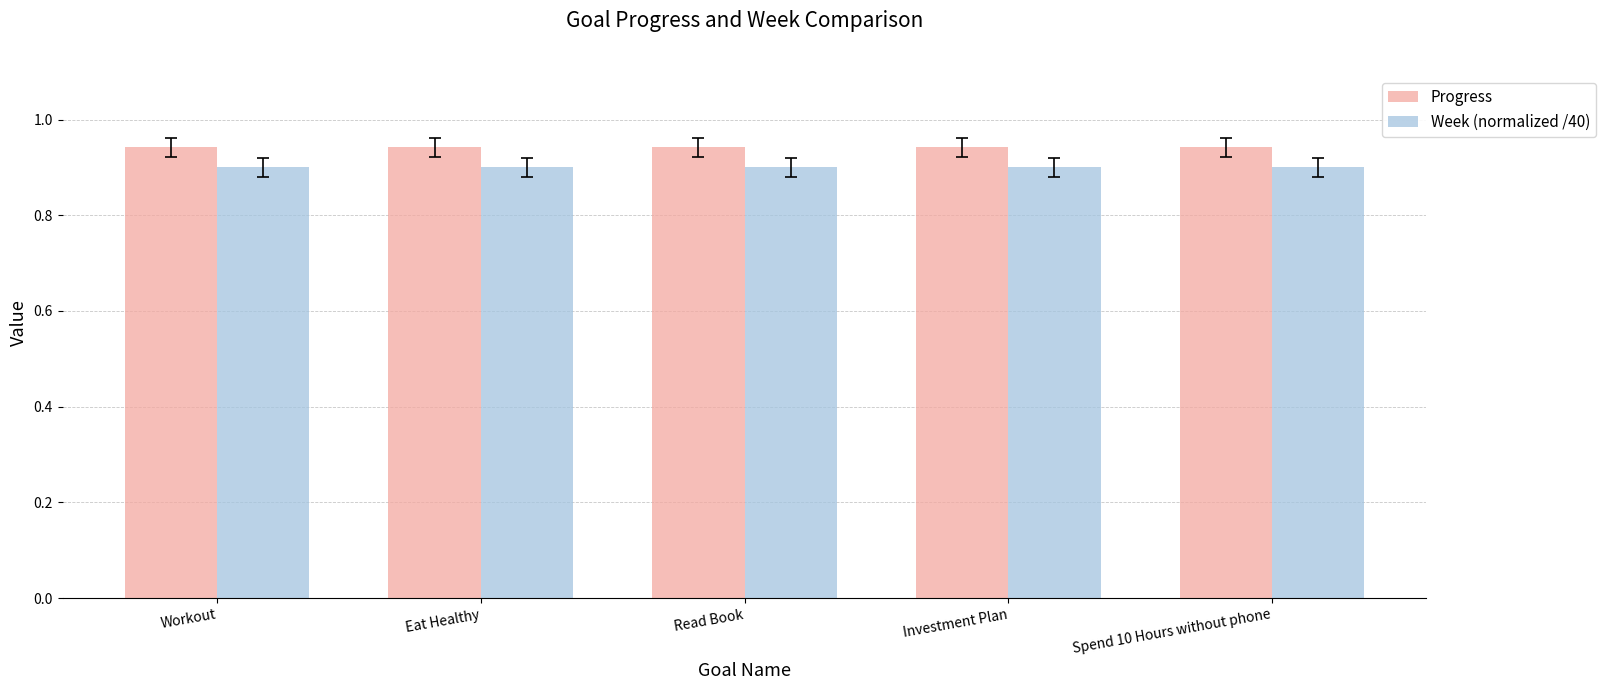

Count the number of data series in this chart.

2